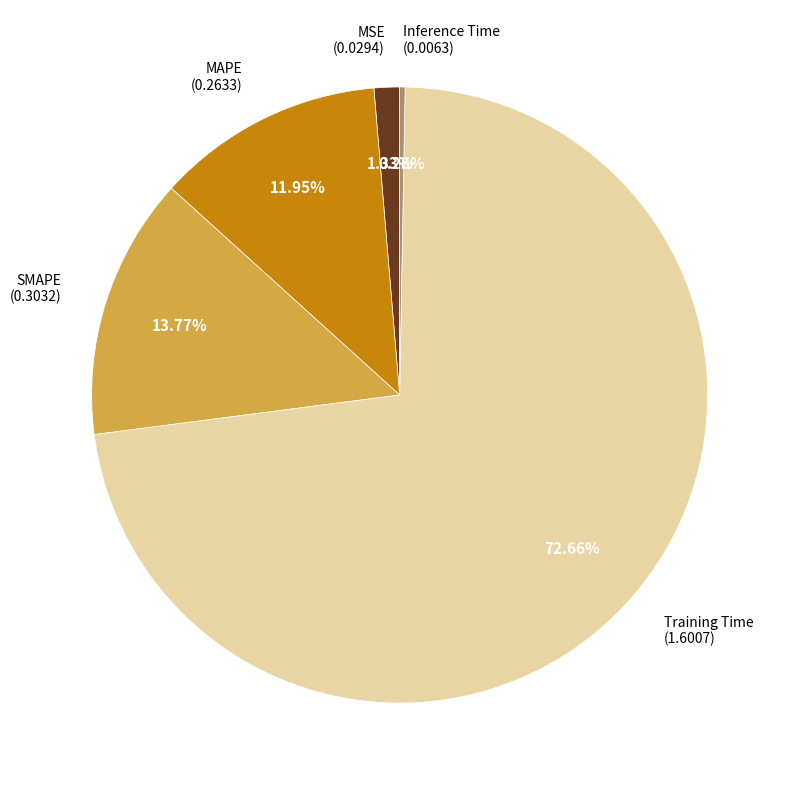

How many slices are in this pie chart?

5